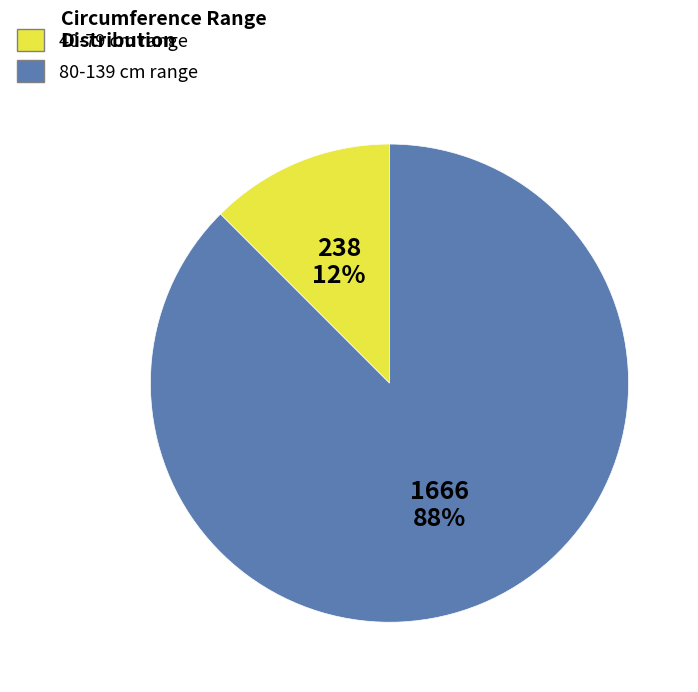

To the nearest percent, what is the average slice percentage?

50%